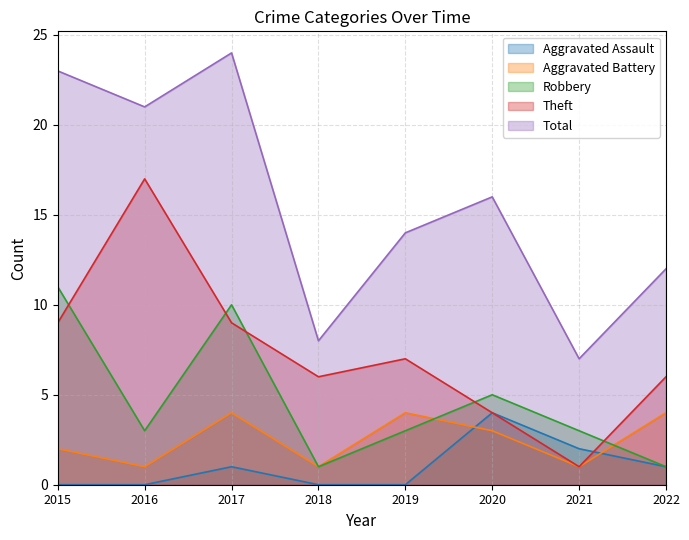

What is the maximum value for Robbery?

11